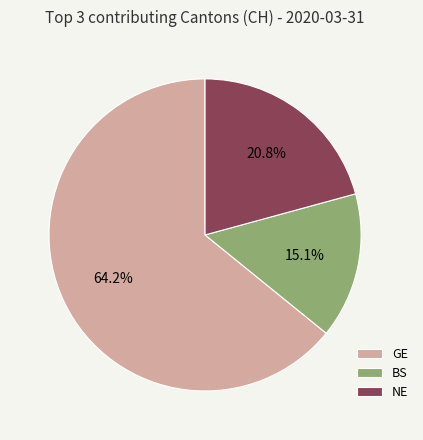

Between NE and GE, which is larger?

GE